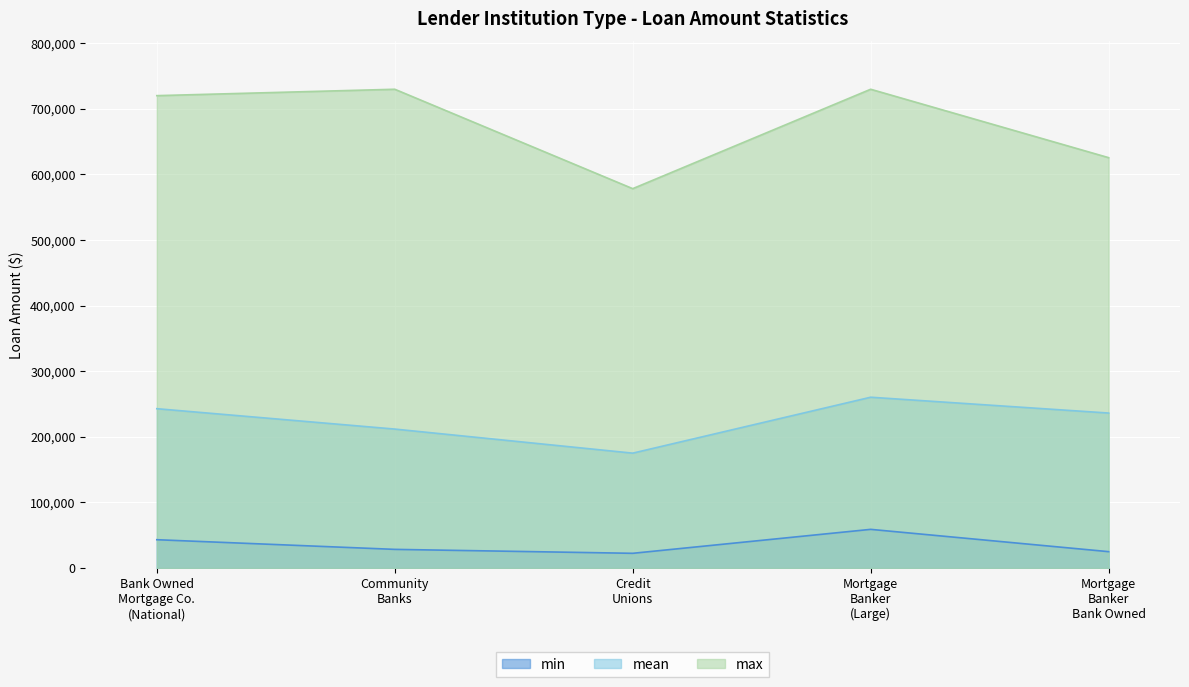

Which category has the highest value across all series?

Community Banks